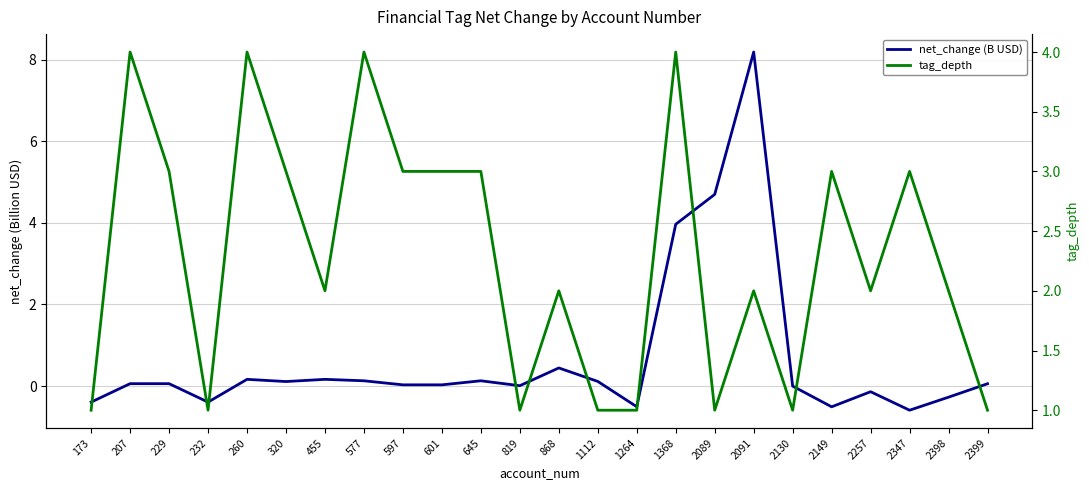

How many tag_depth values are between 1 and 3?

20